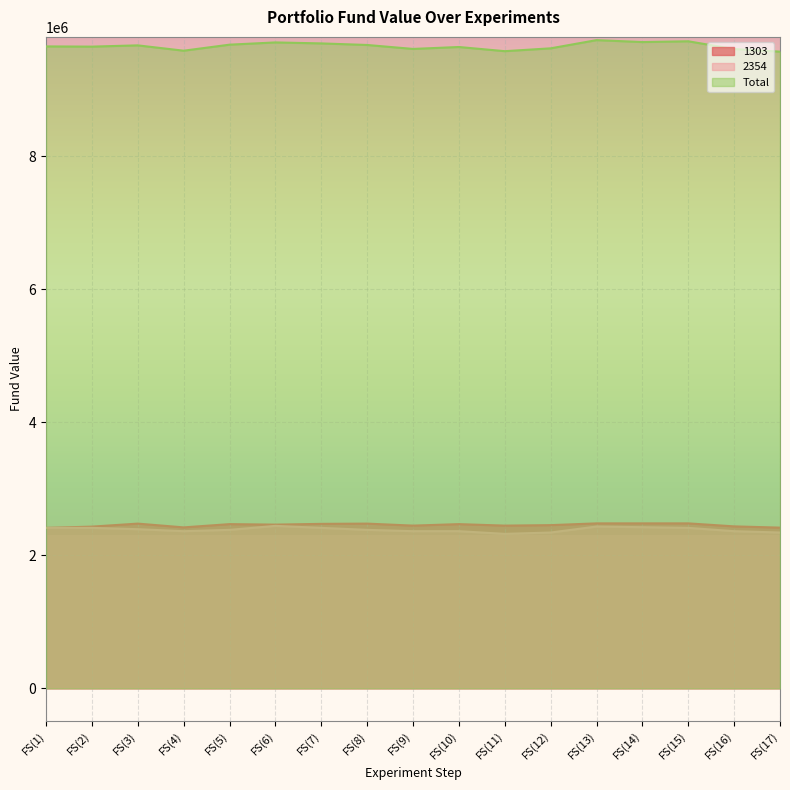

What is the spread (max minus min) of values at FS(17)?

7228880